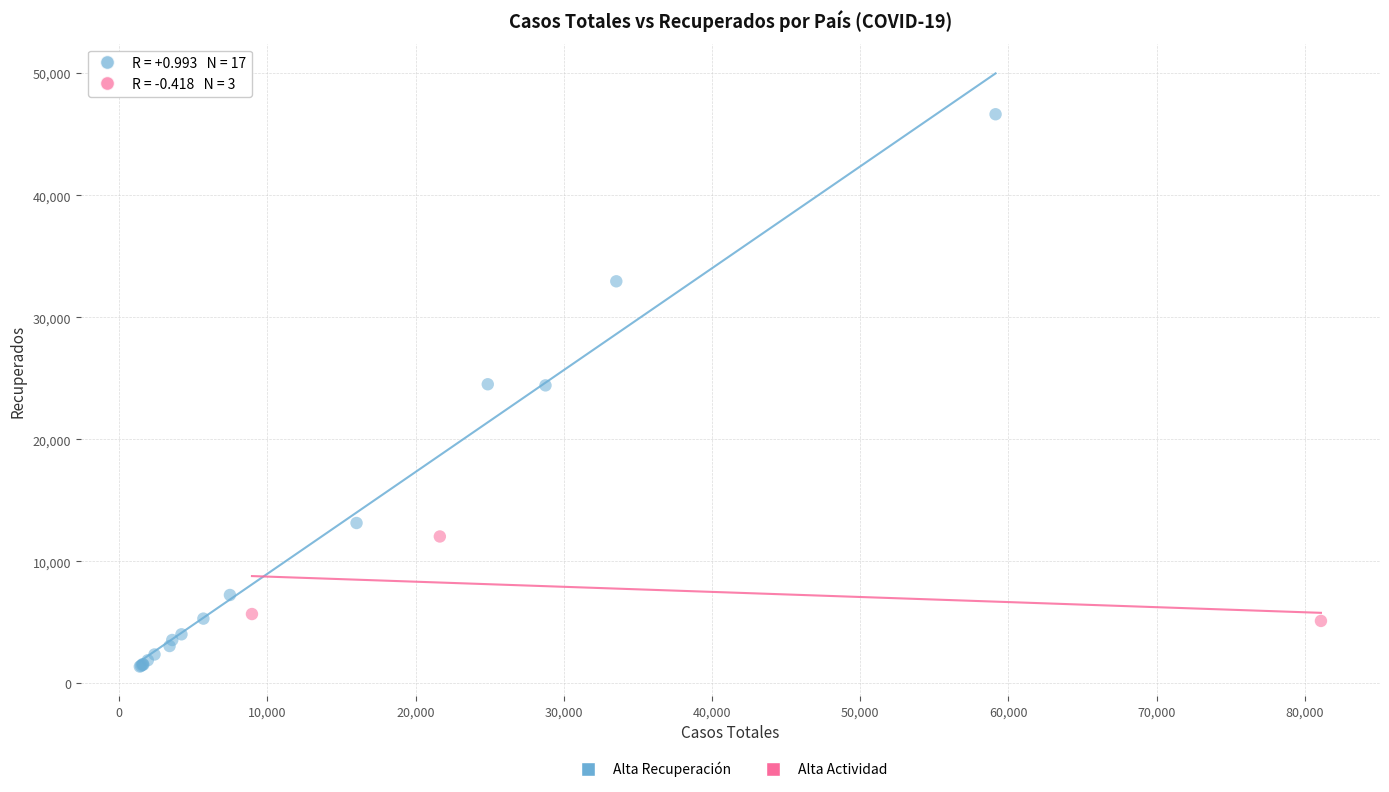

Which series has the largest Y range (max minus min)?

Alta Recuperación